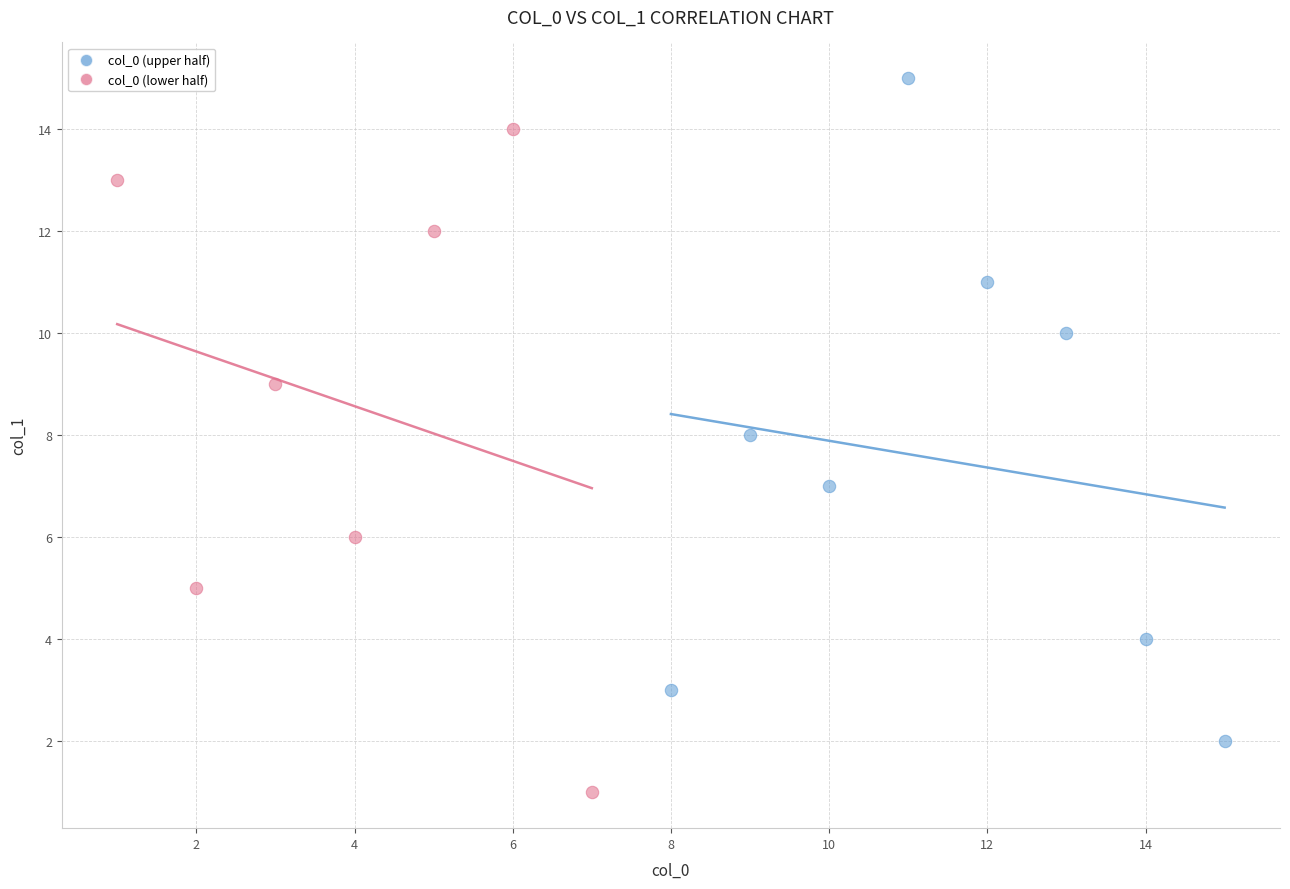

What are all the series names shown in the legend?

col_0 (upper half), col_0 (lower half)